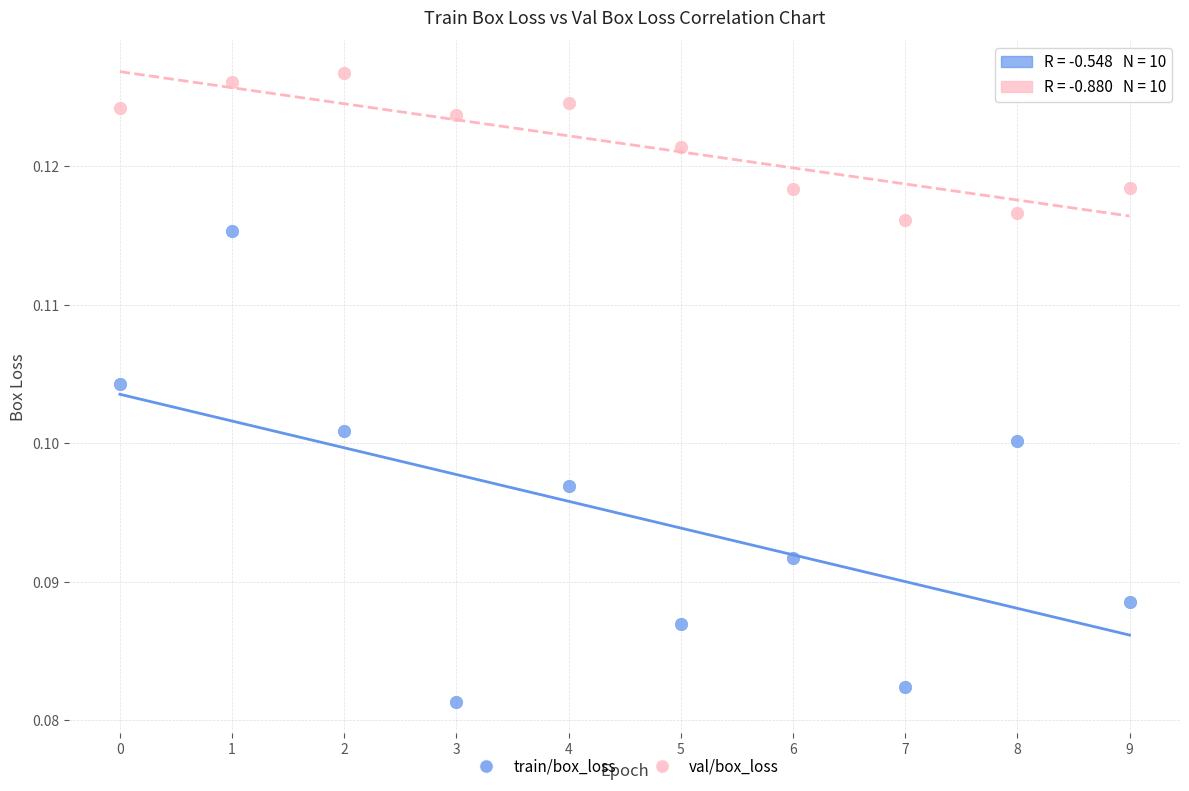

Which series reaches the minimum Y coordinate?

train/box_loss